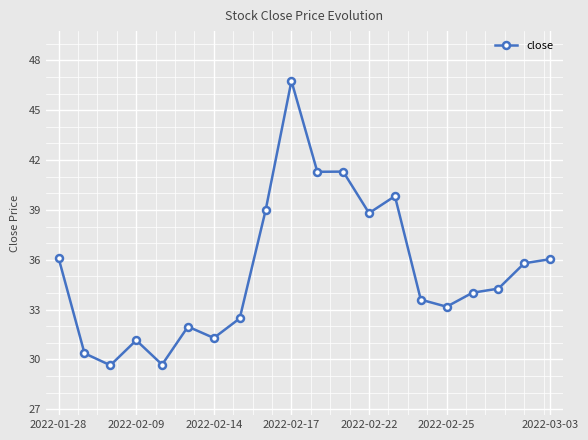

What is the average value?

35.3